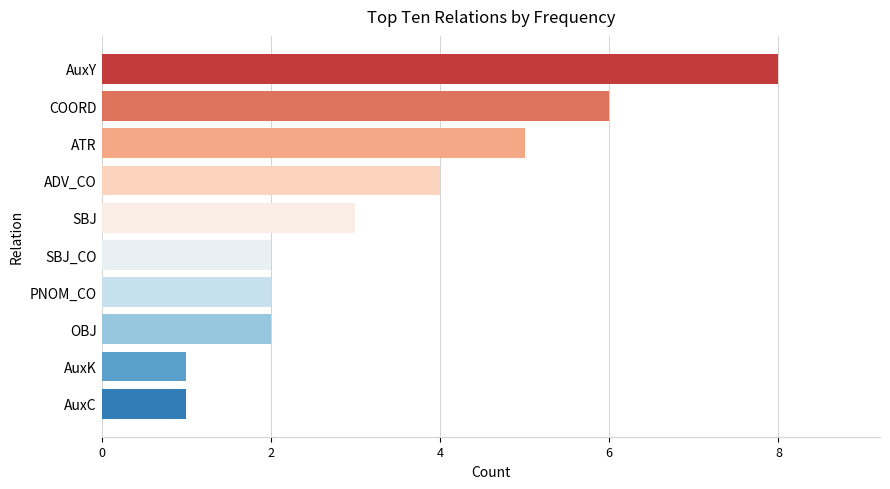

Approximately how many times larger is the value at ADV_CO compared to COORD?

0.7